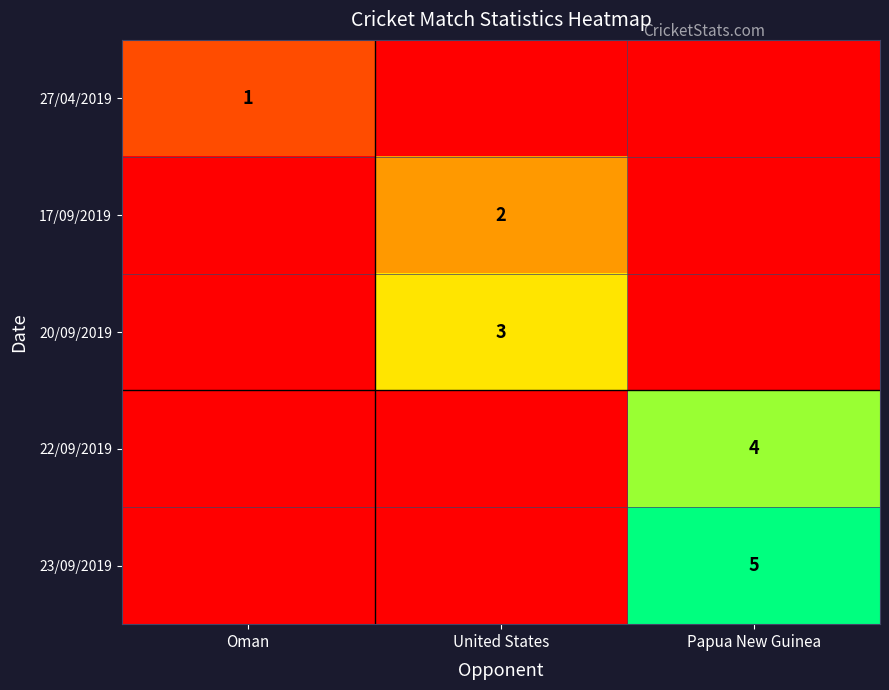

The 23/09/2019 series shows 5 at Papua New Guinea. True or false?

True